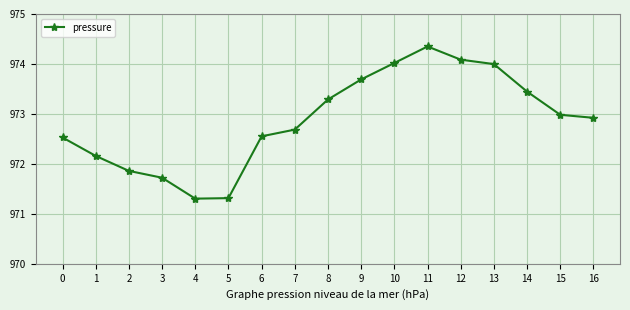

True or false: the data shows 1411.8 at 2.

False